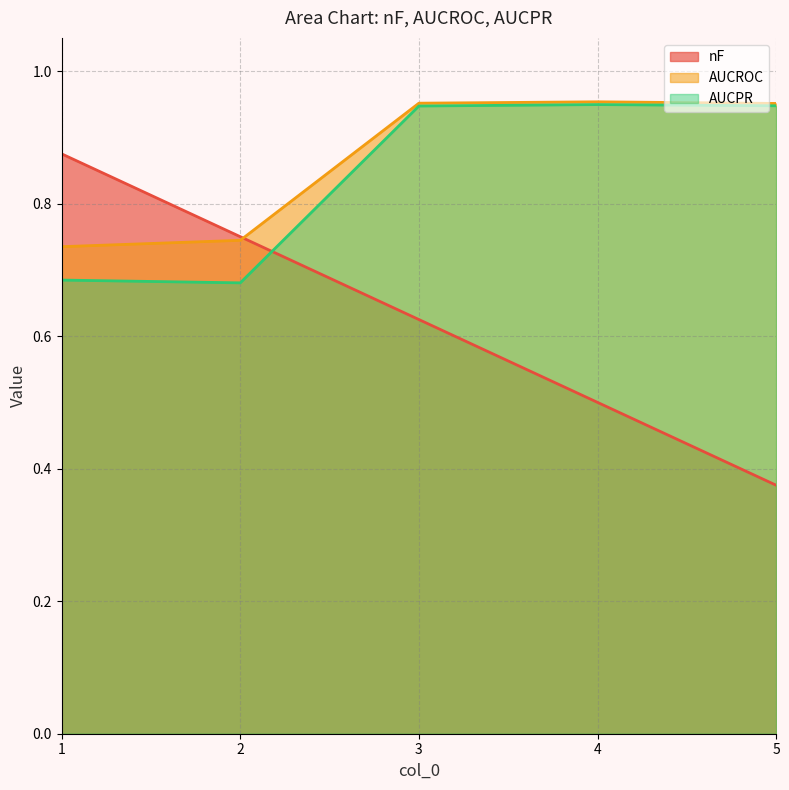

At which category is the sum across all series the highest?

3